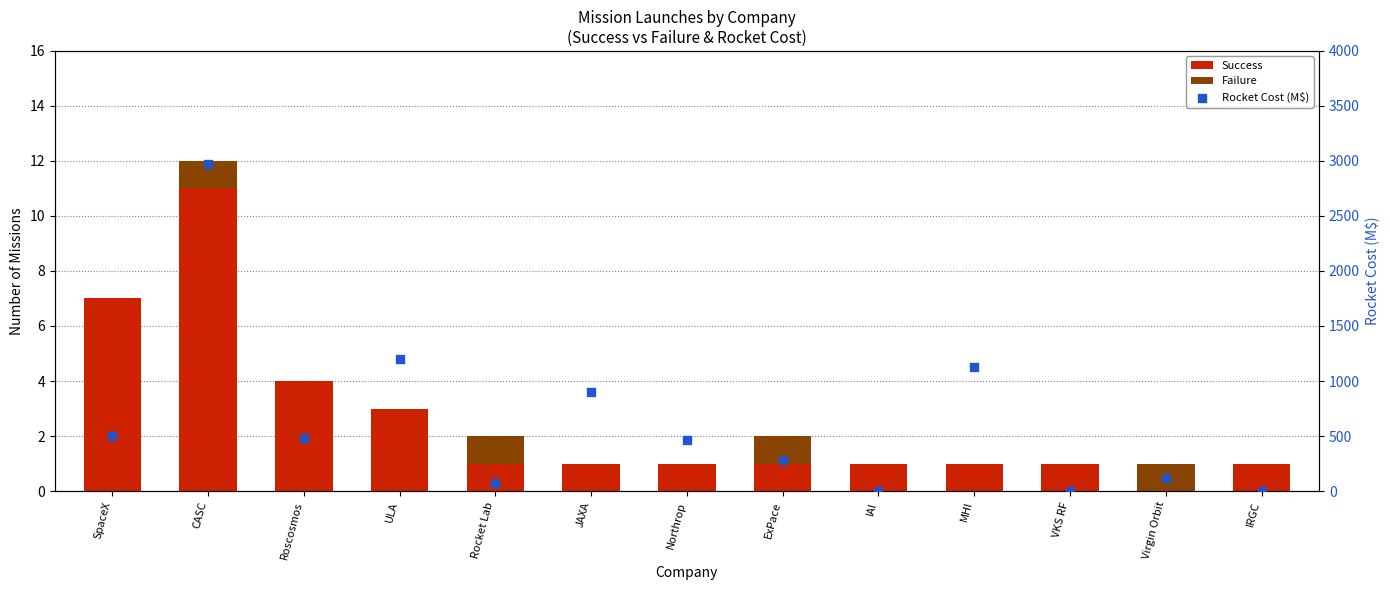

Which series reaches the maximum Y coordinate?

Rocket Cost (M$)